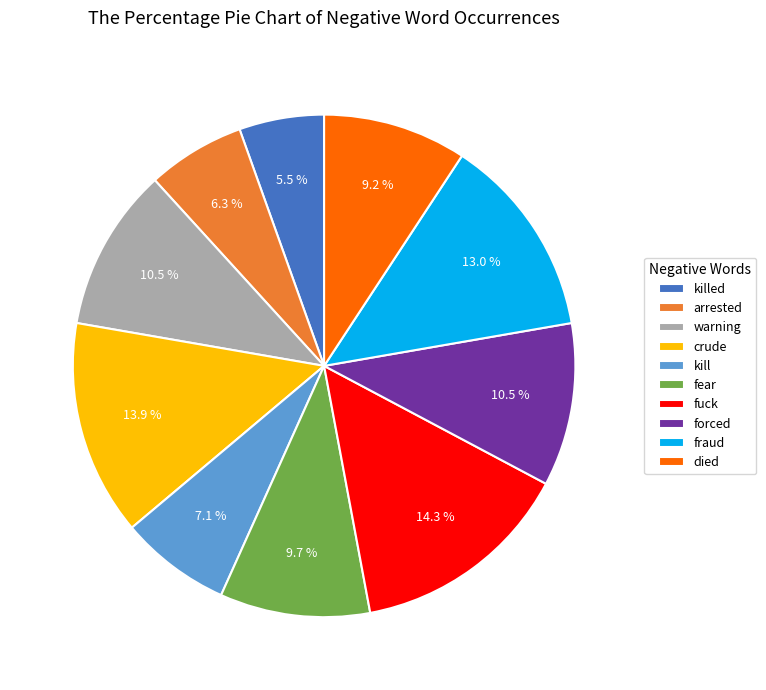

What is the smallest slice in the pie chart?

killed